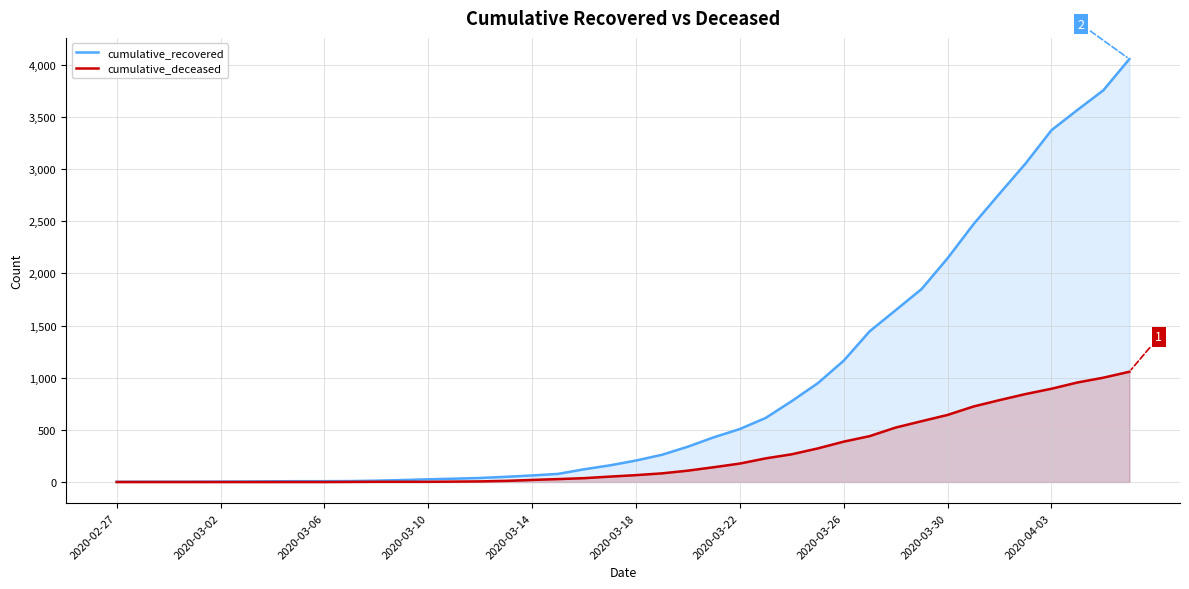

What is the spread (max minus min) of values at 18?

85